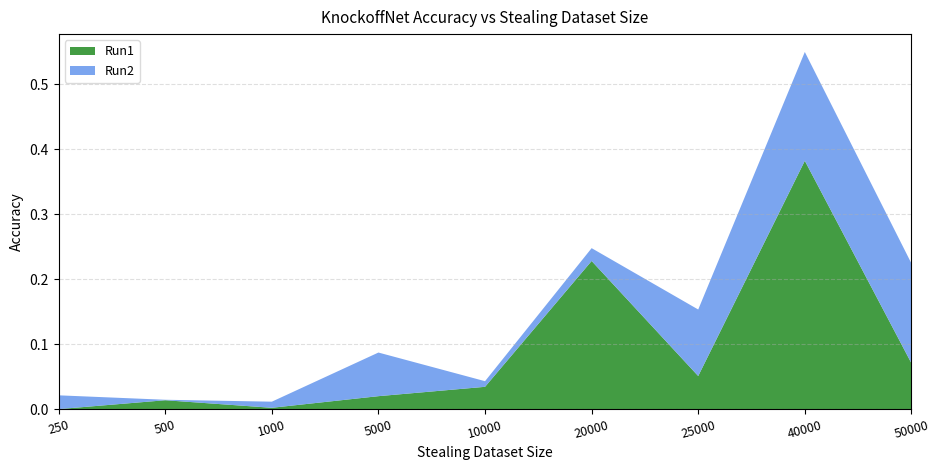

Reading left to right, what are all the values shown in this chart?

Run1: 250=0.0	500=0.0	1000=0.0	5000=0.0	10000=0.0	20000=0.2	25000=0.1	40000=0.4	50000=0.1
Run2: 250=0.0	500=0.0	1000=0.0	5000=0.1	10000=0.0	20000=0.0	25000=0.1	40000=0.2	50000=0.2